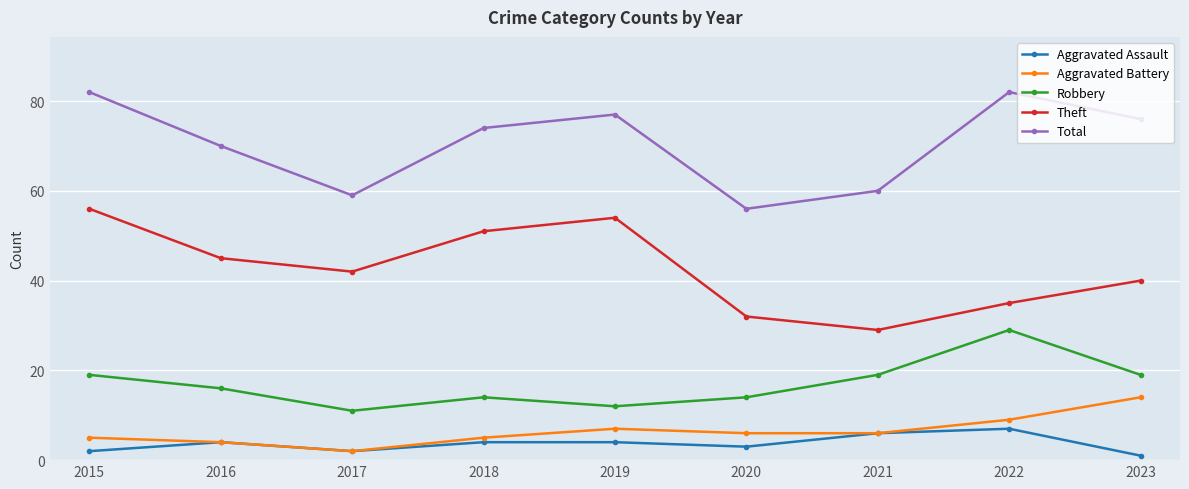

Which series changed the most between 2015 and 2017?

Total